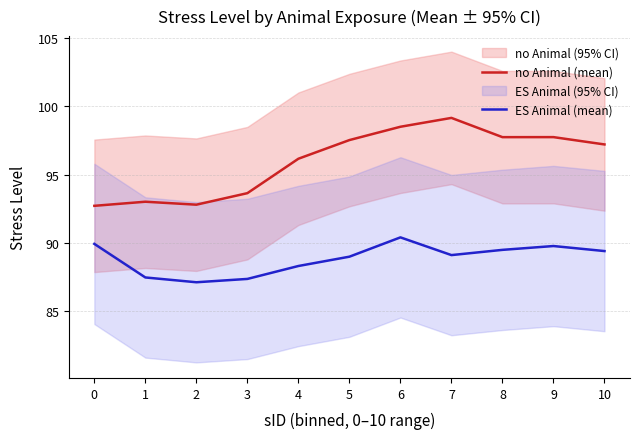

At which label does ES Animal (mean) reach its peak?

6